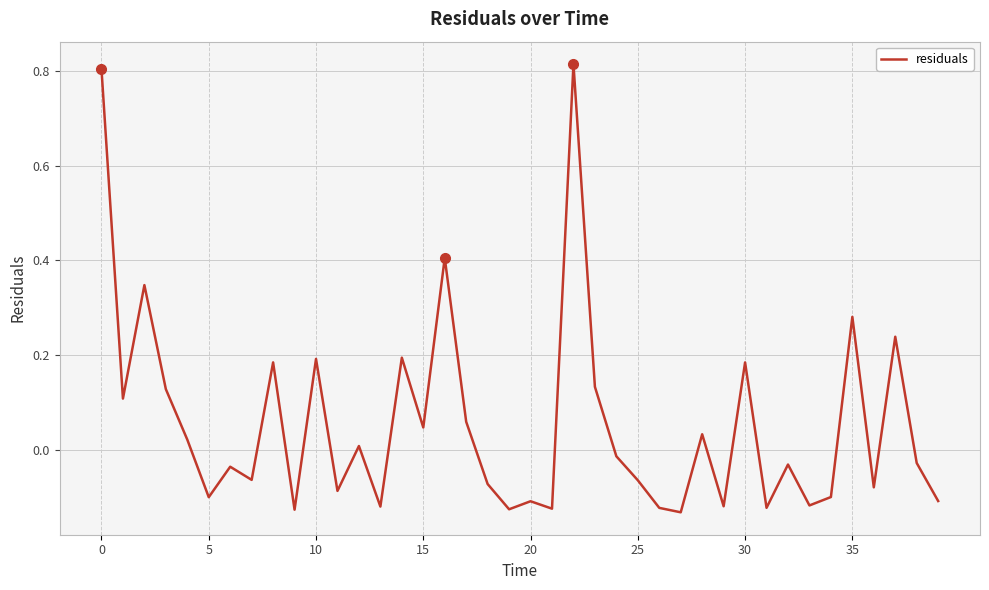

How many lines are shown in the chart?

1